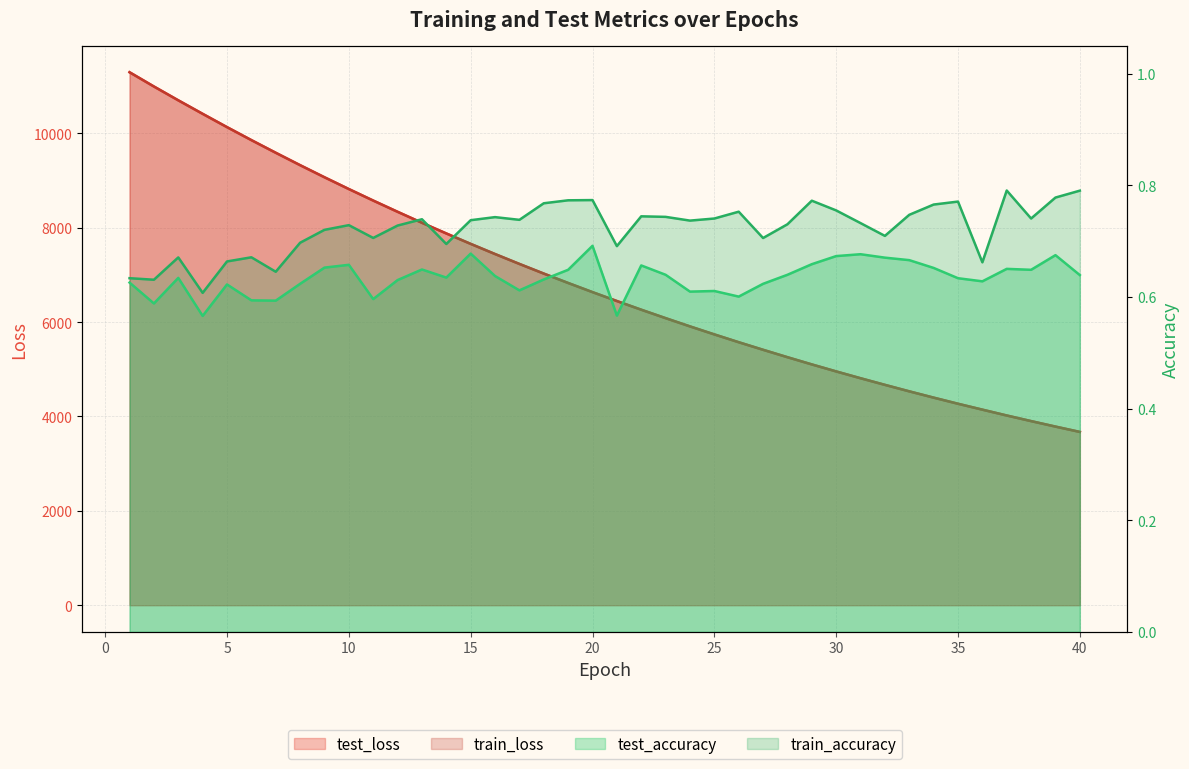

What is the sum of all train_accuracy values?

28.9